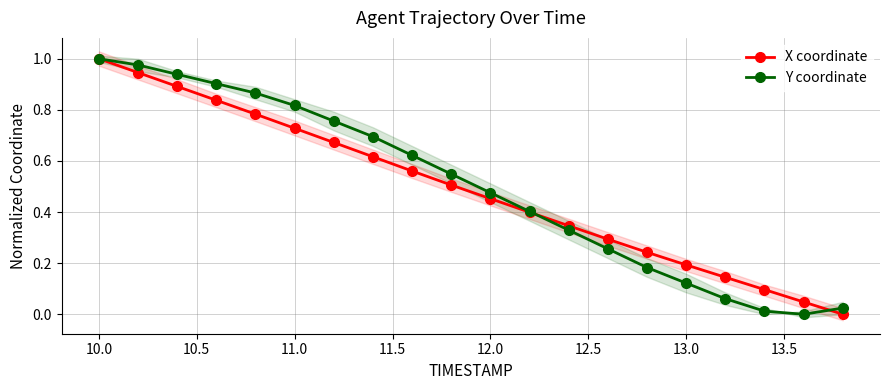

How many interior local valleys does the Y coordinate series have?

1